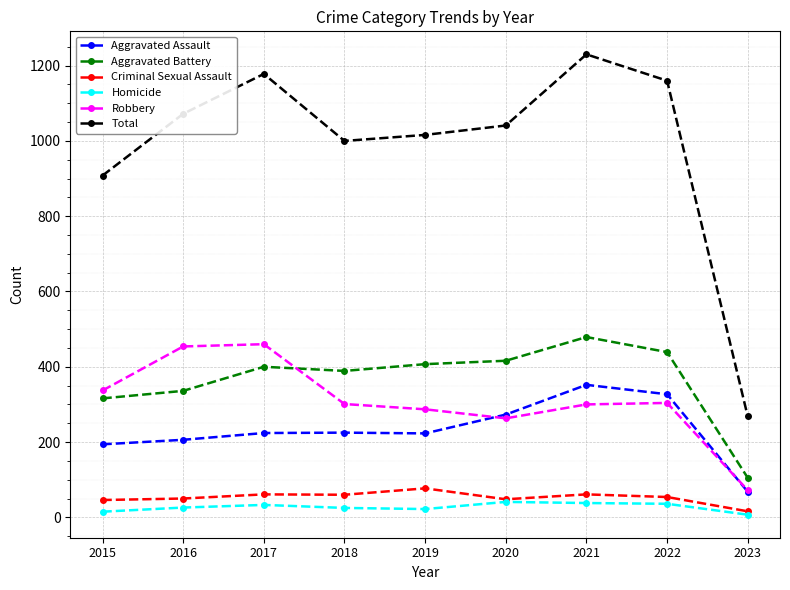

True or false: Aggravated Assault and Total cross at least once.

False